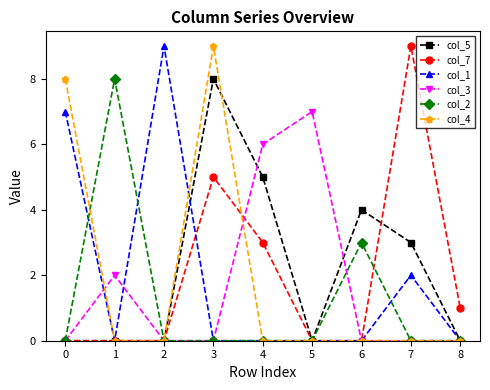

Does the chart have visible grid lines?

No